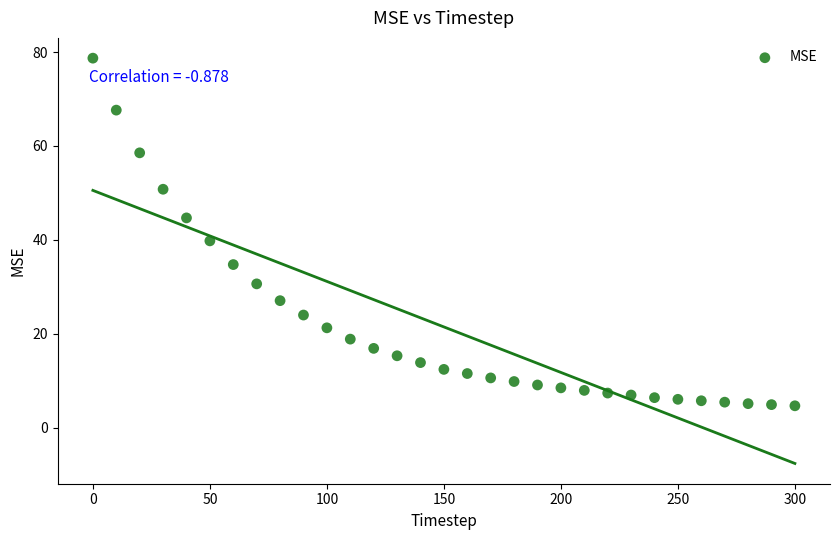

What Y value in the scatter plot is closest to 41?

39.8